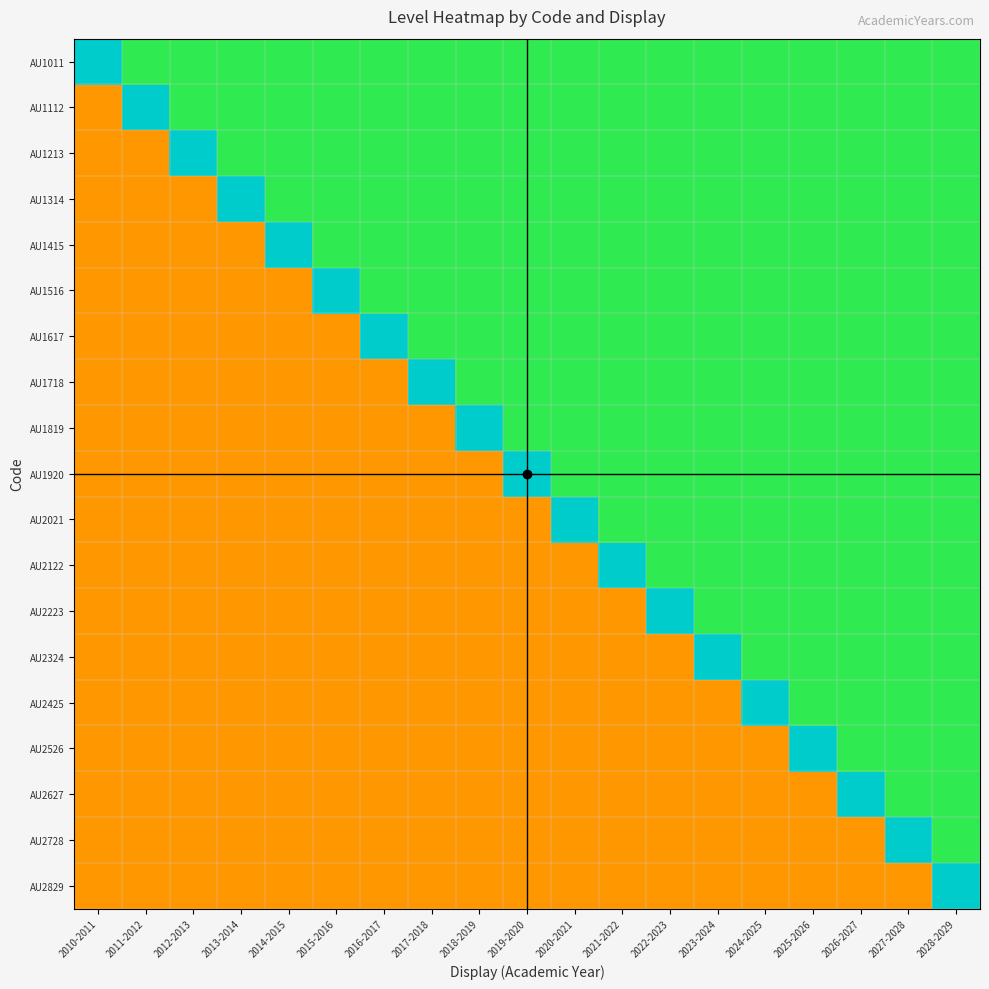

Which series has the largest range (max minus min)?

AU1112